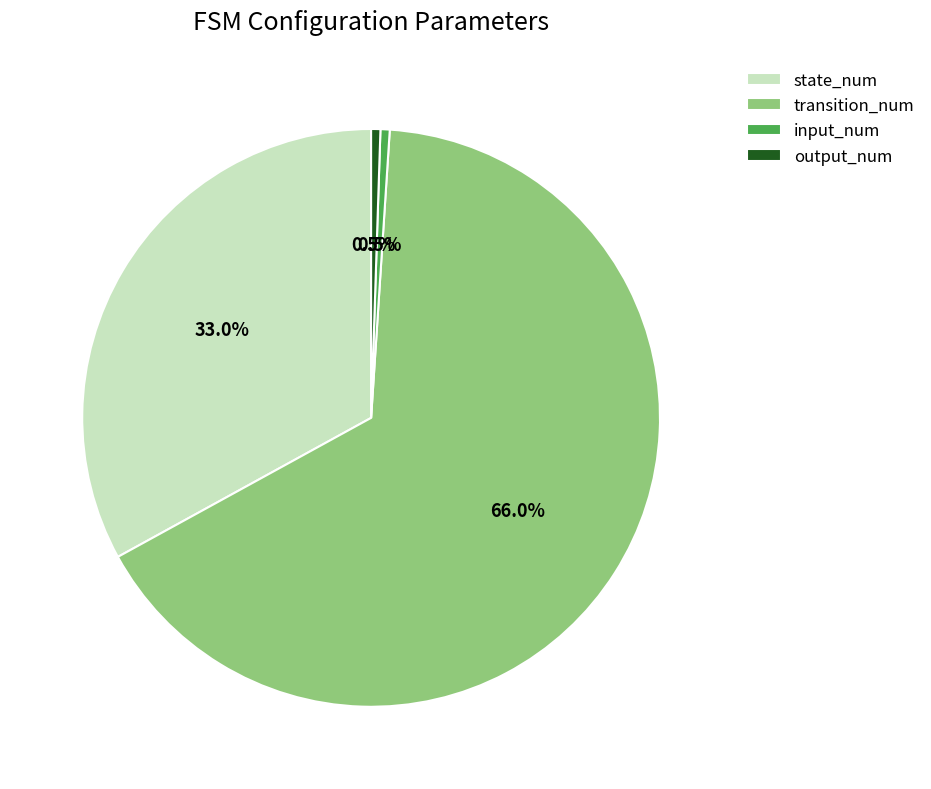

Combined, do state_num and transition_num account for over 50%?

Yes